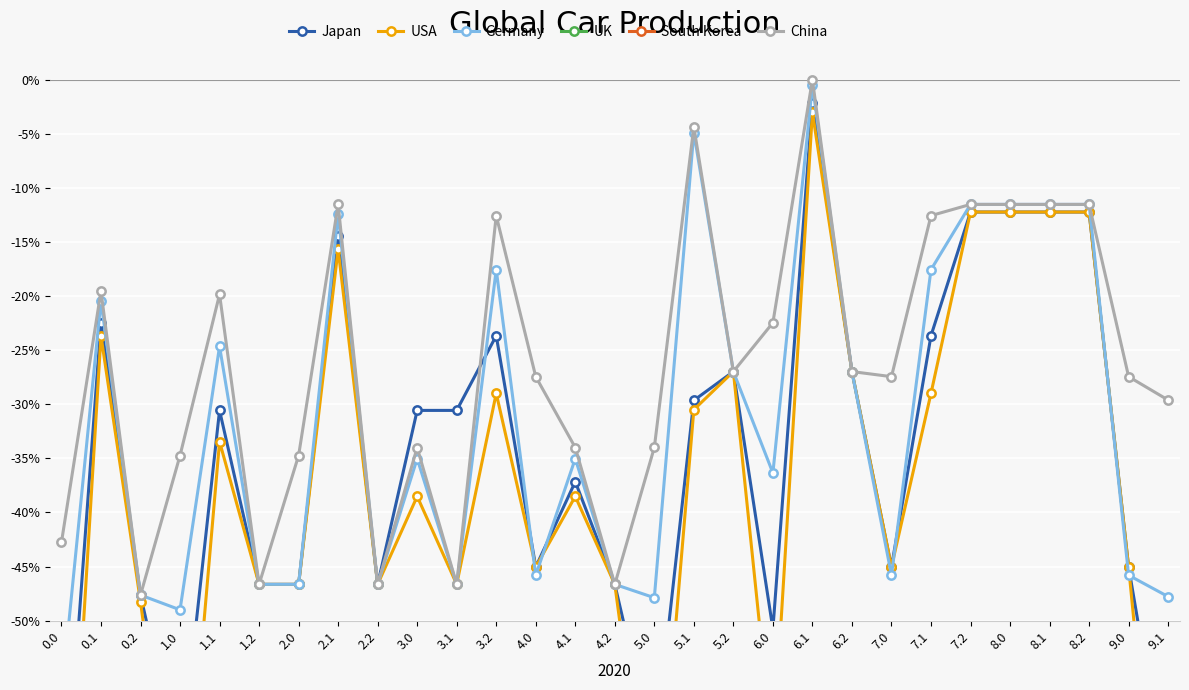

Which has a higher value, 2.1 or 9.0?

2.1